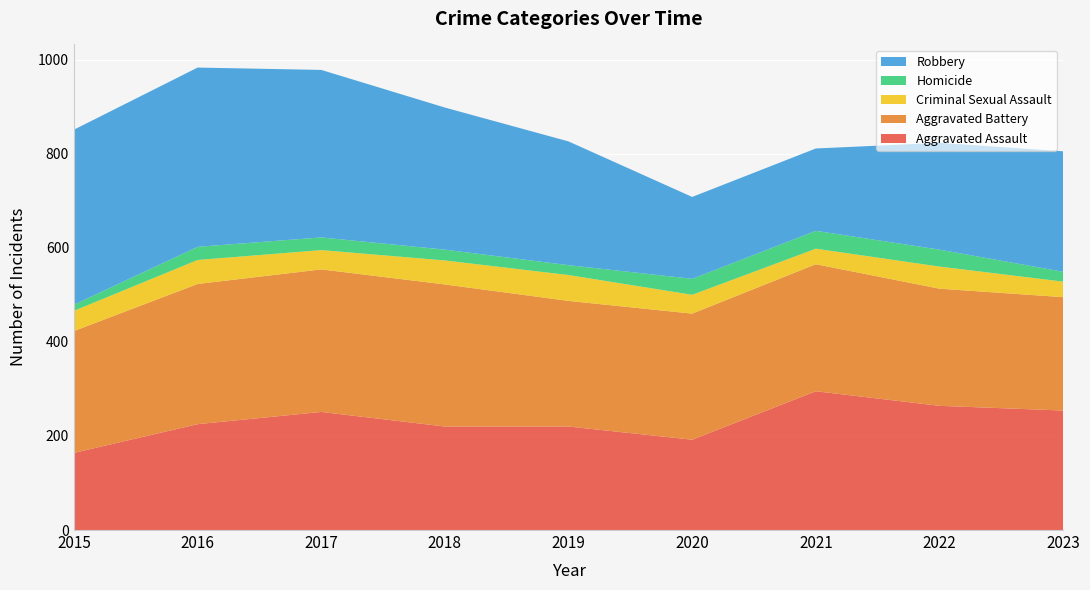

Reading right to left, list all the values displayed in this chart.

Aggravated Assault: 254	264	295	192	220	220	251	225	164
Aggravated Battery: 241	249	270	268	267	302	303	298	259
Criminal Sexual Assault: 33	47	33	40	55	51	41	51	43
Homicide: 21	36	38	34	21	23	27	28	13
Robbery: 256	227	175	174	263	302	356	381	372